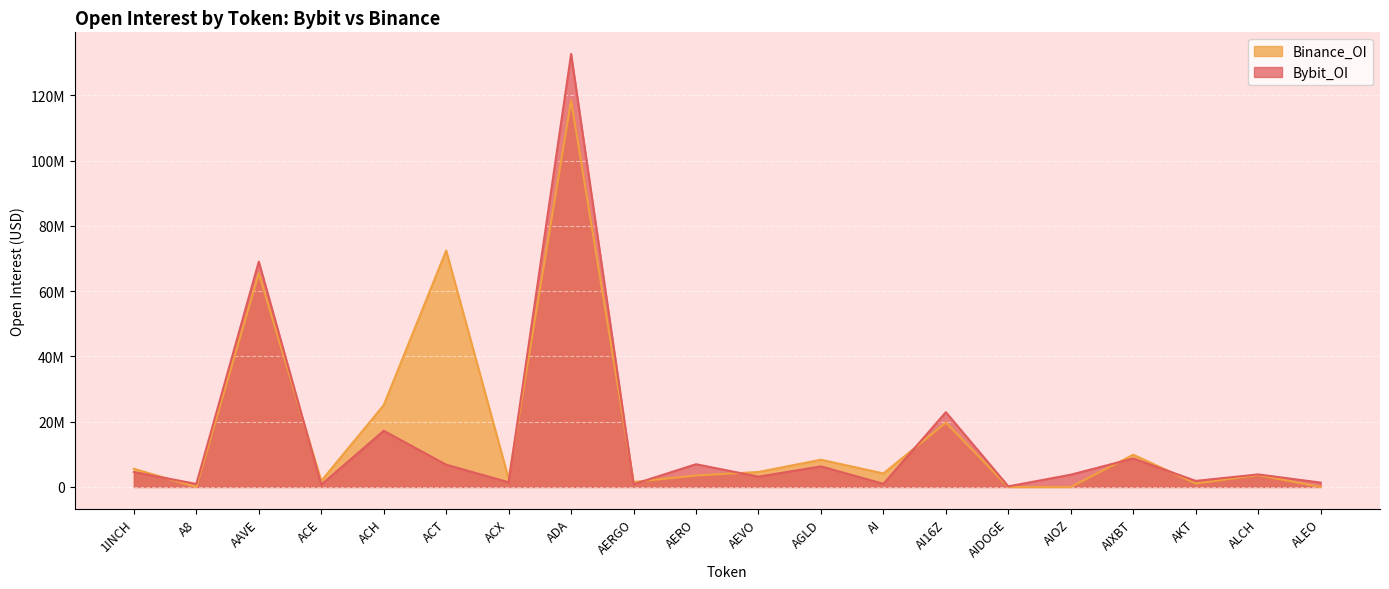

How many data points in Bybit_OI are above 3851885?

9